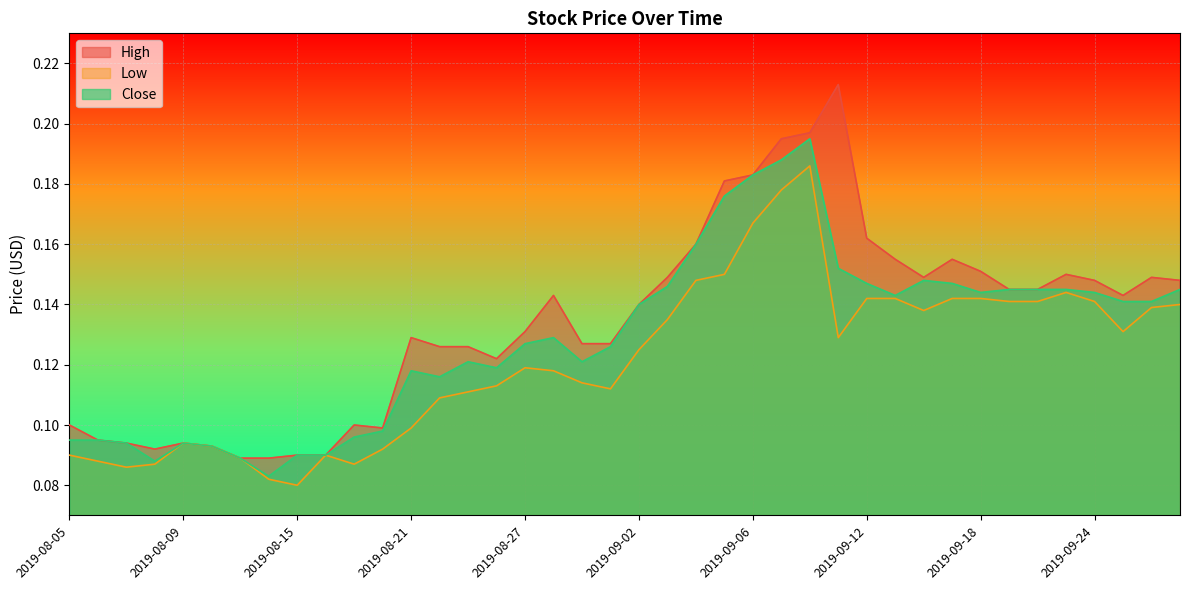

What position from the left is 2019-08-29?

19